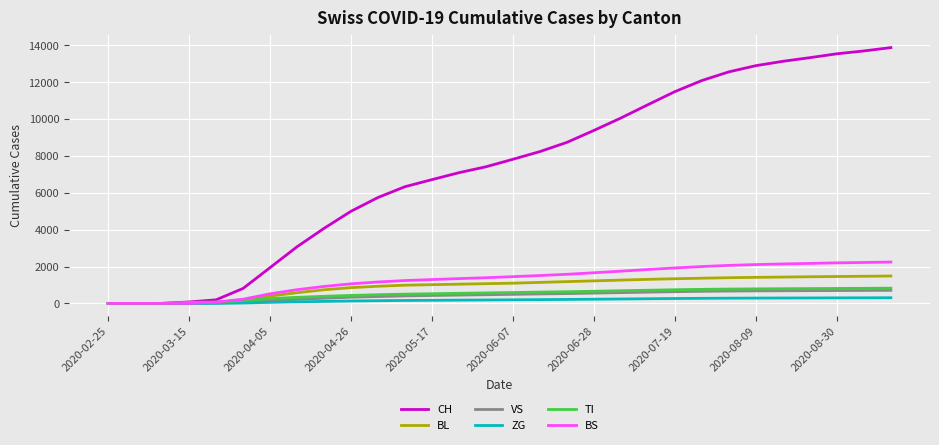

Which series has the largest range (max minus min)?

CH